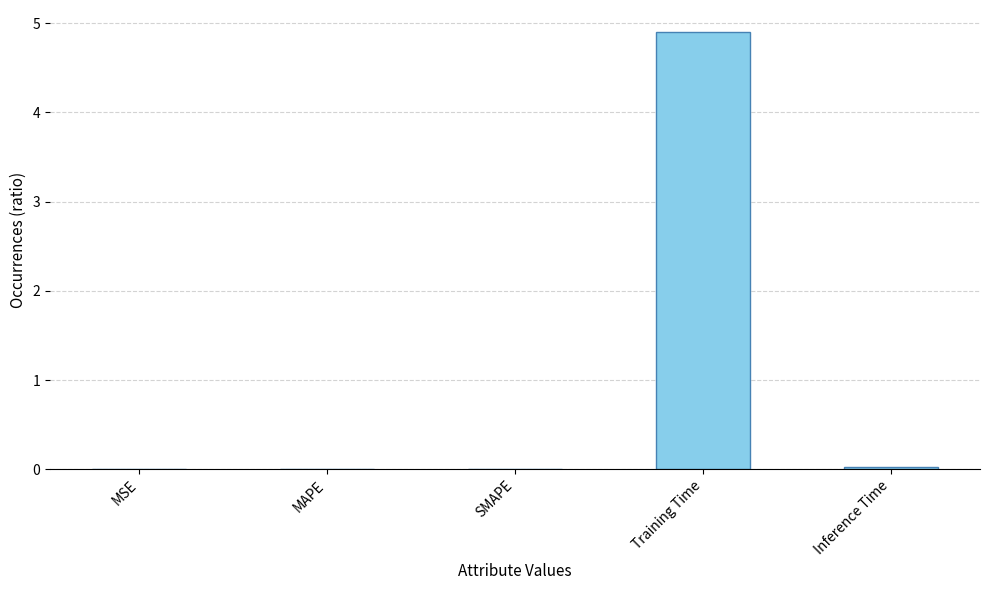

Which label corresponds to the largest value in the chart?

Training Time